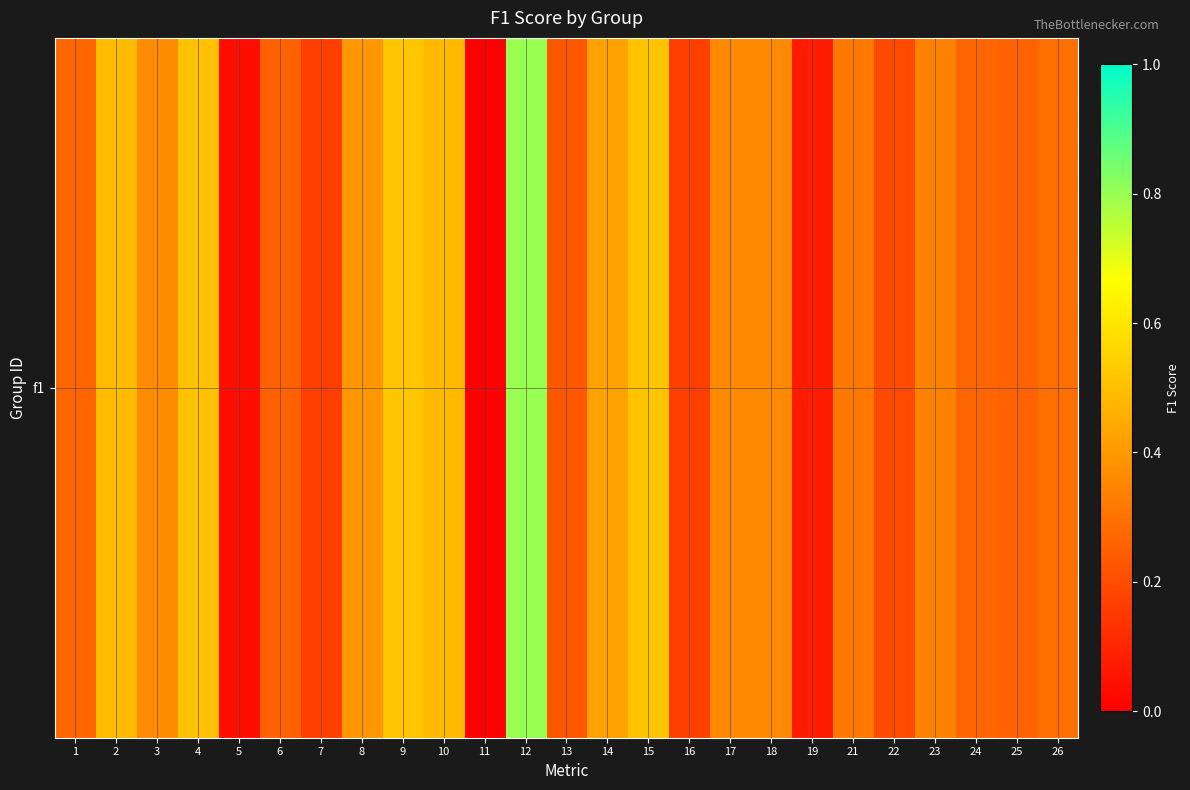

What is the average value?

0.3